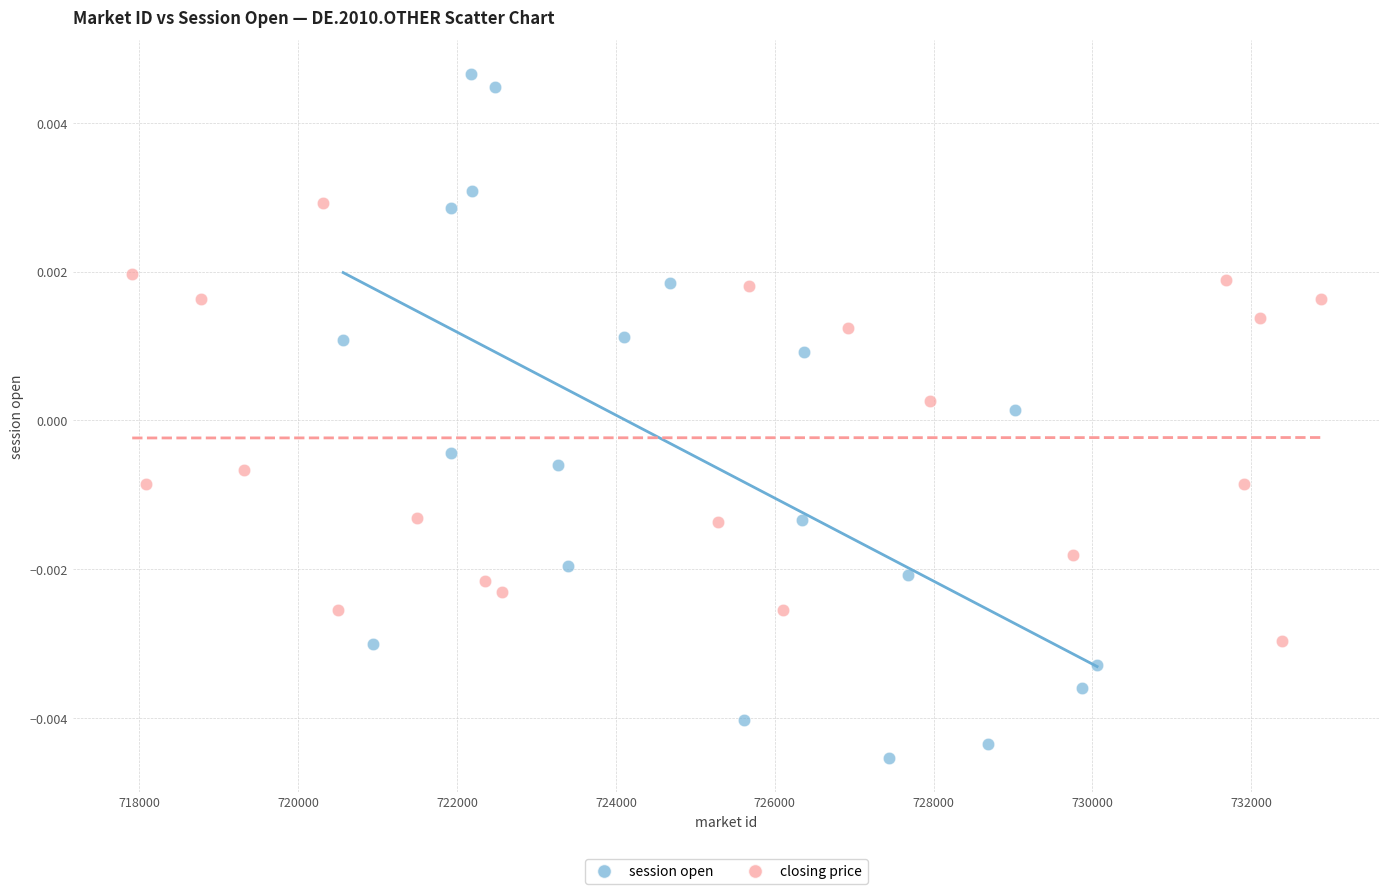

Which series contains the lowest Y value?

session open